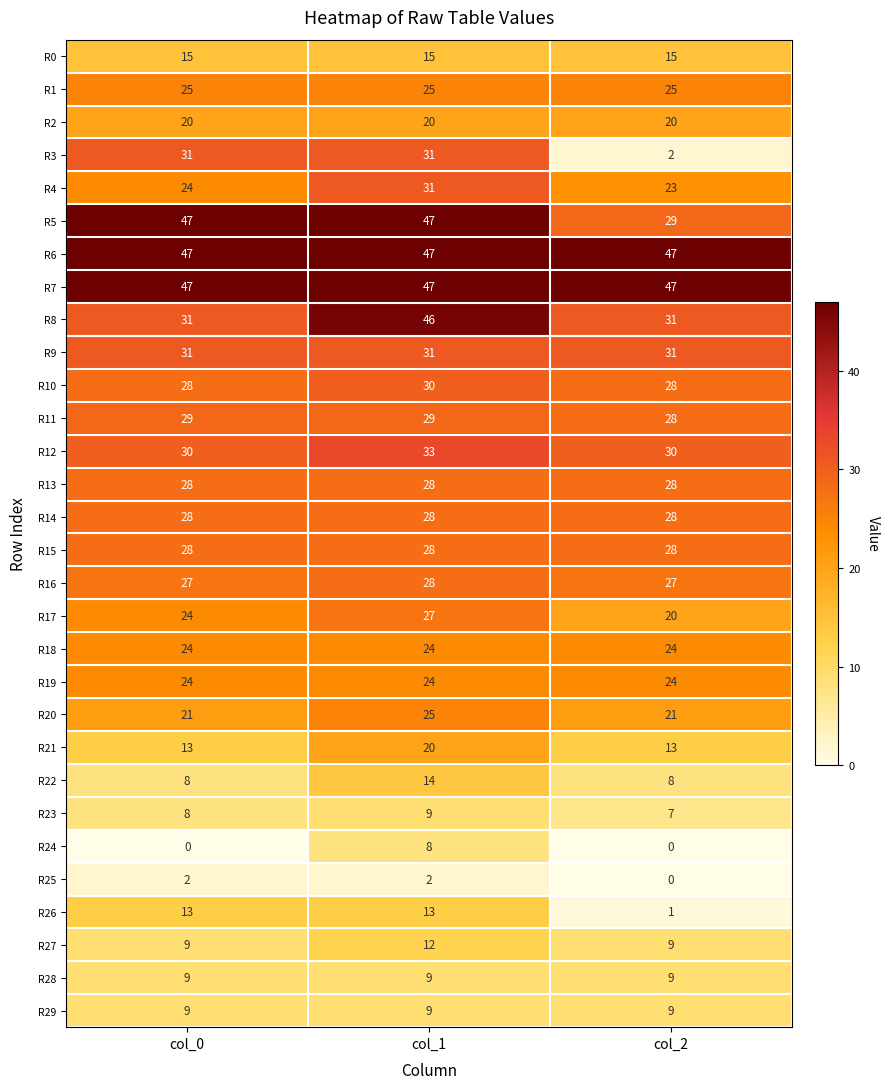

Which series has the largest range (max minus min)?

R3